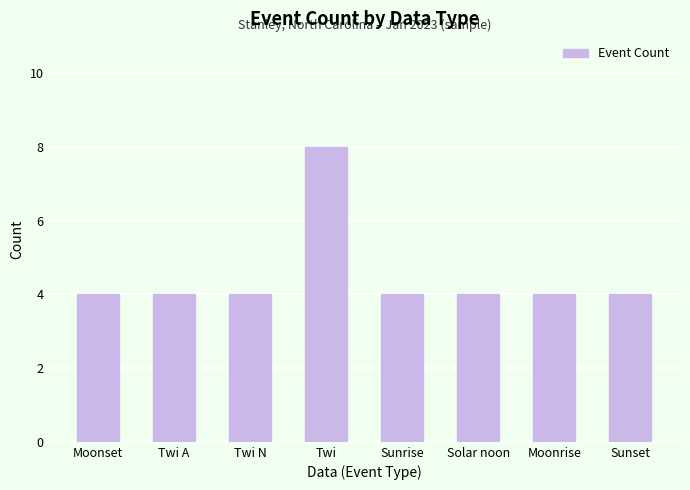

The chart shows a value of 6 at Twi A. True or false?

False